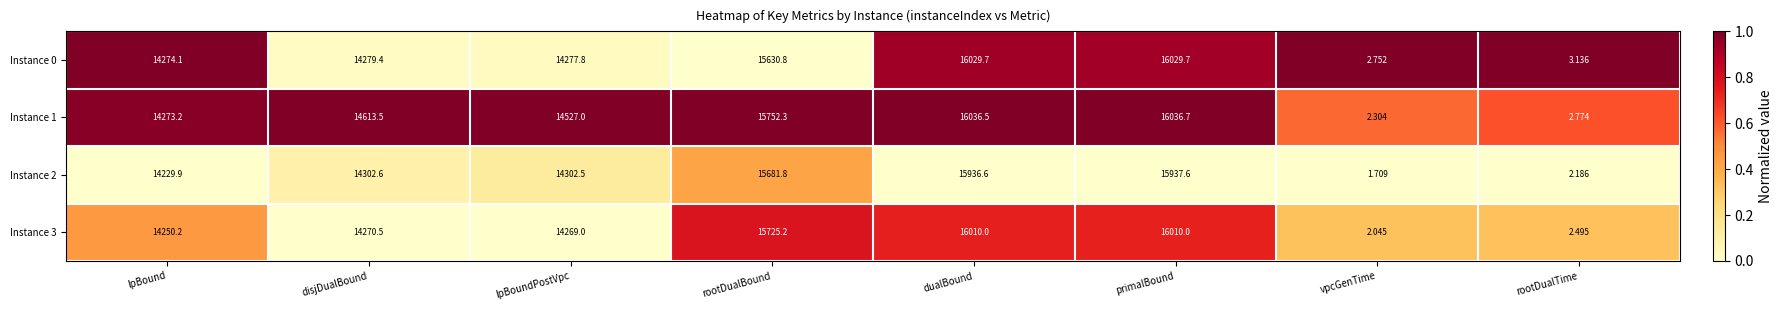

At which label does Instance 1 reach its minimum?

vpcGenTime